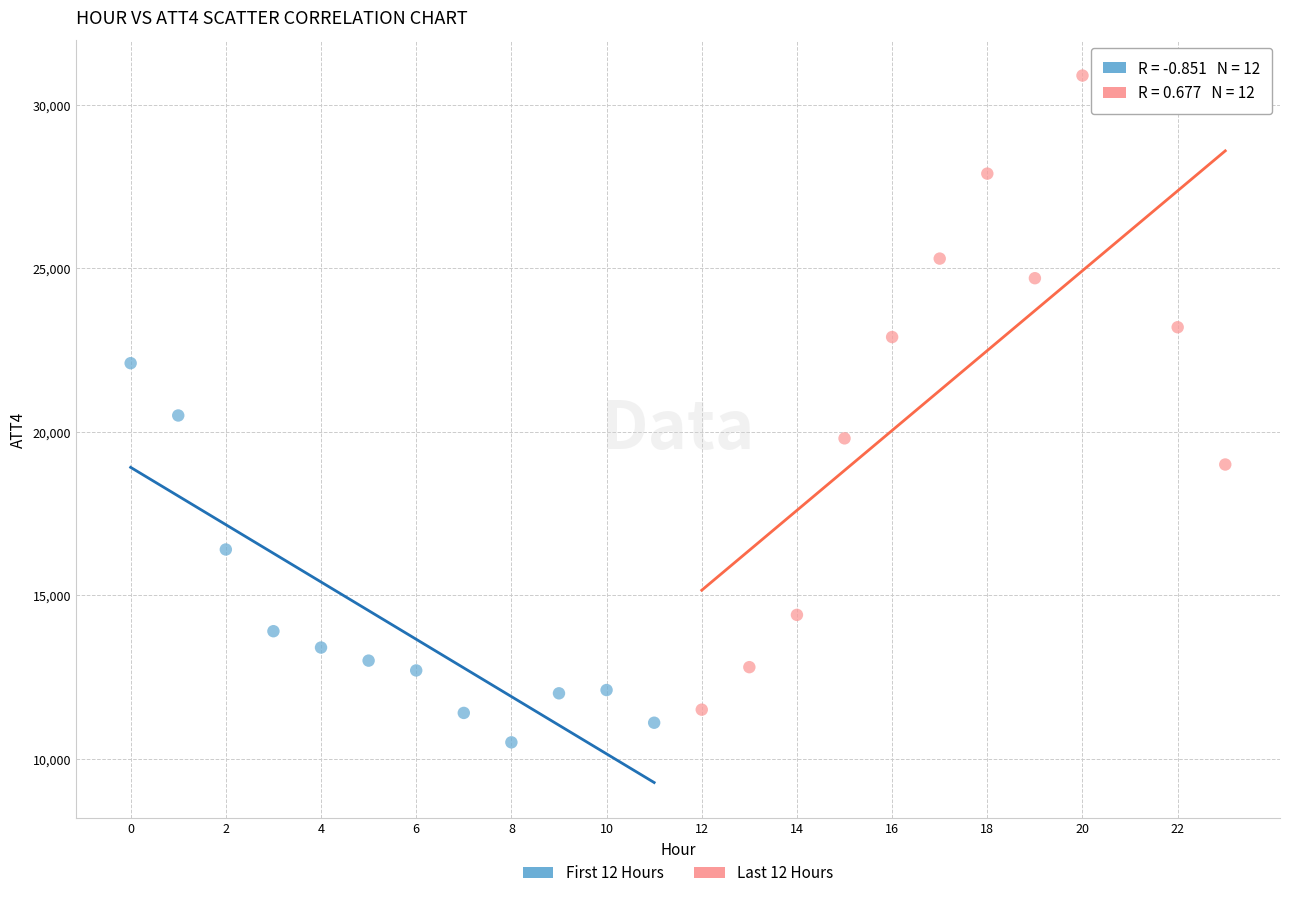

Which series contains the lowest Y value?

First 12 Hours